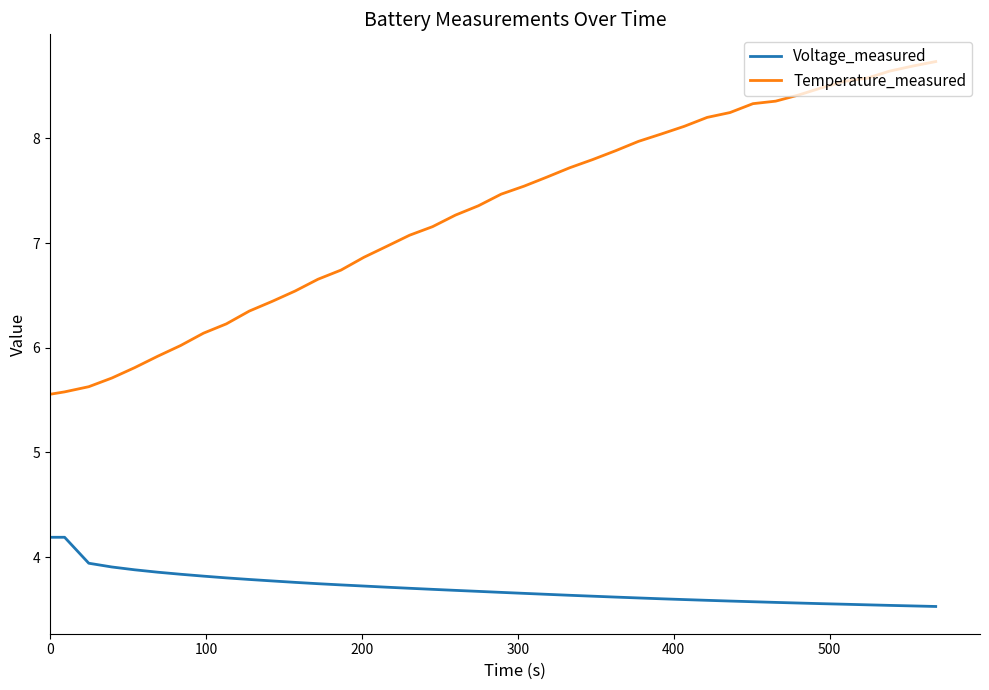

What is the greatest value displayed?

8.7